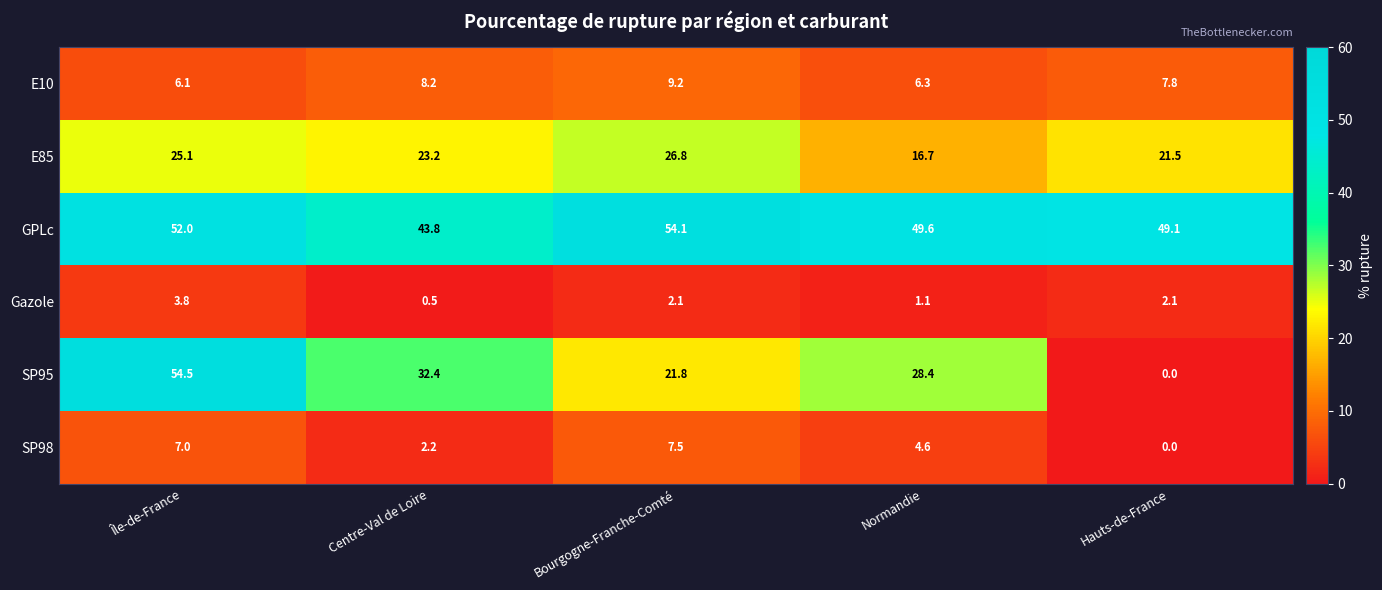

Rank the series at Normandie from highest to lowest value.

GPLc, SP95, E85, E10, SP98, Gazole